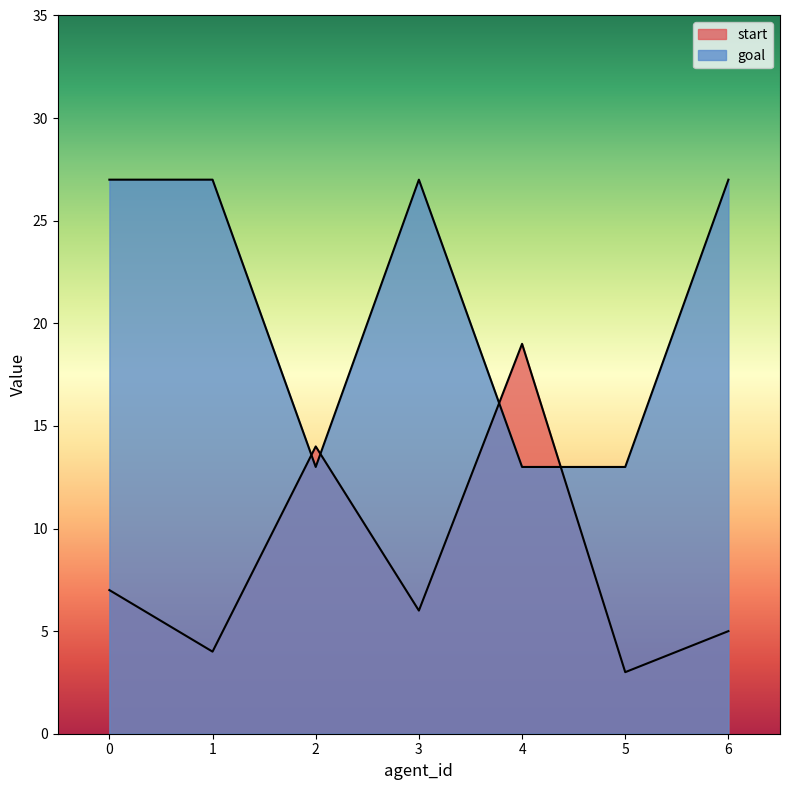

What are all the series names shown in the legend?

start, goal